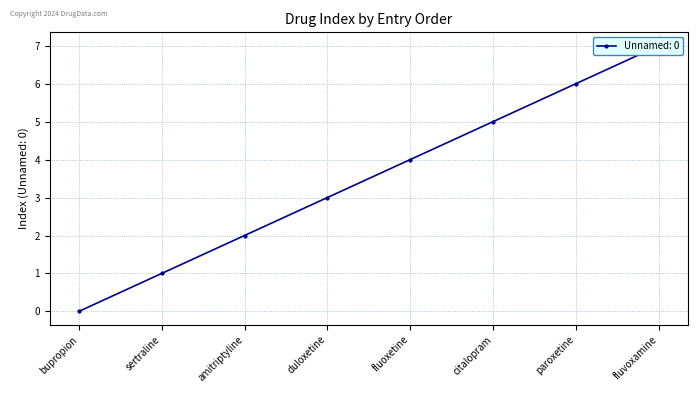

How many data points does each series have?

8